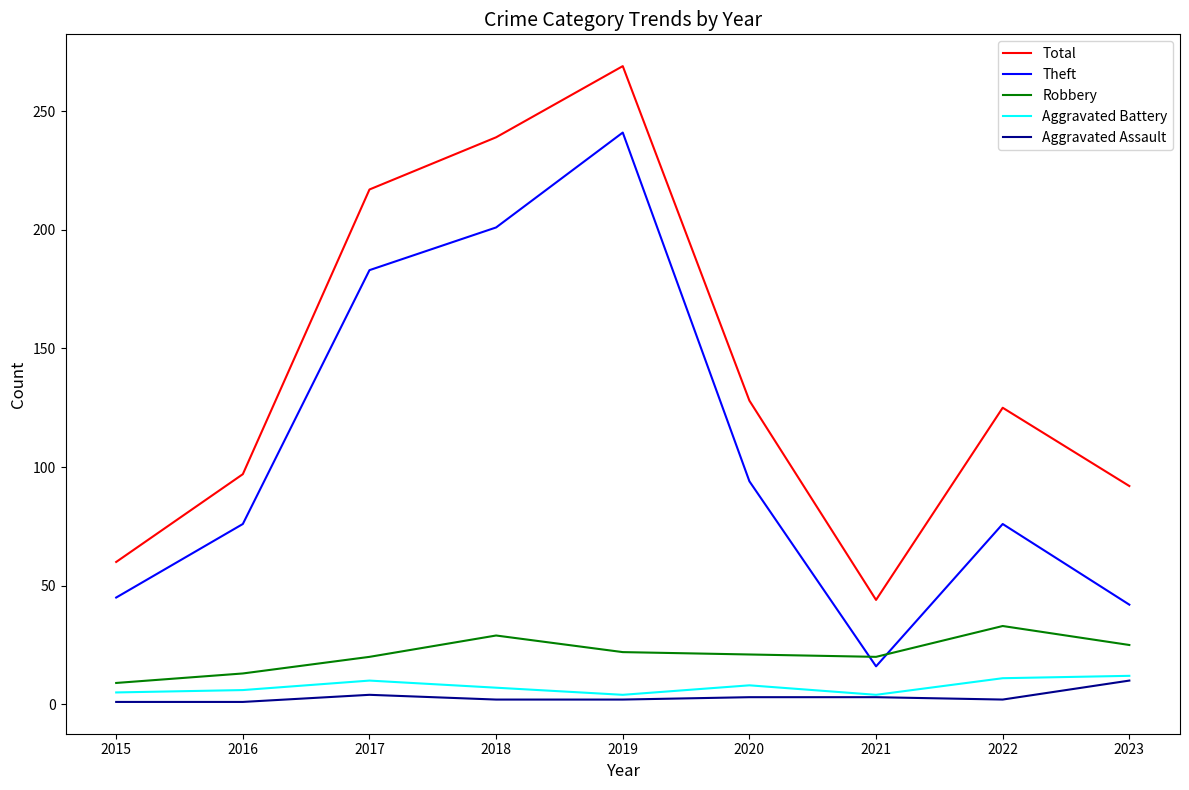

True or false: Robbery and Aggravated Assault intersect in this chart.

False